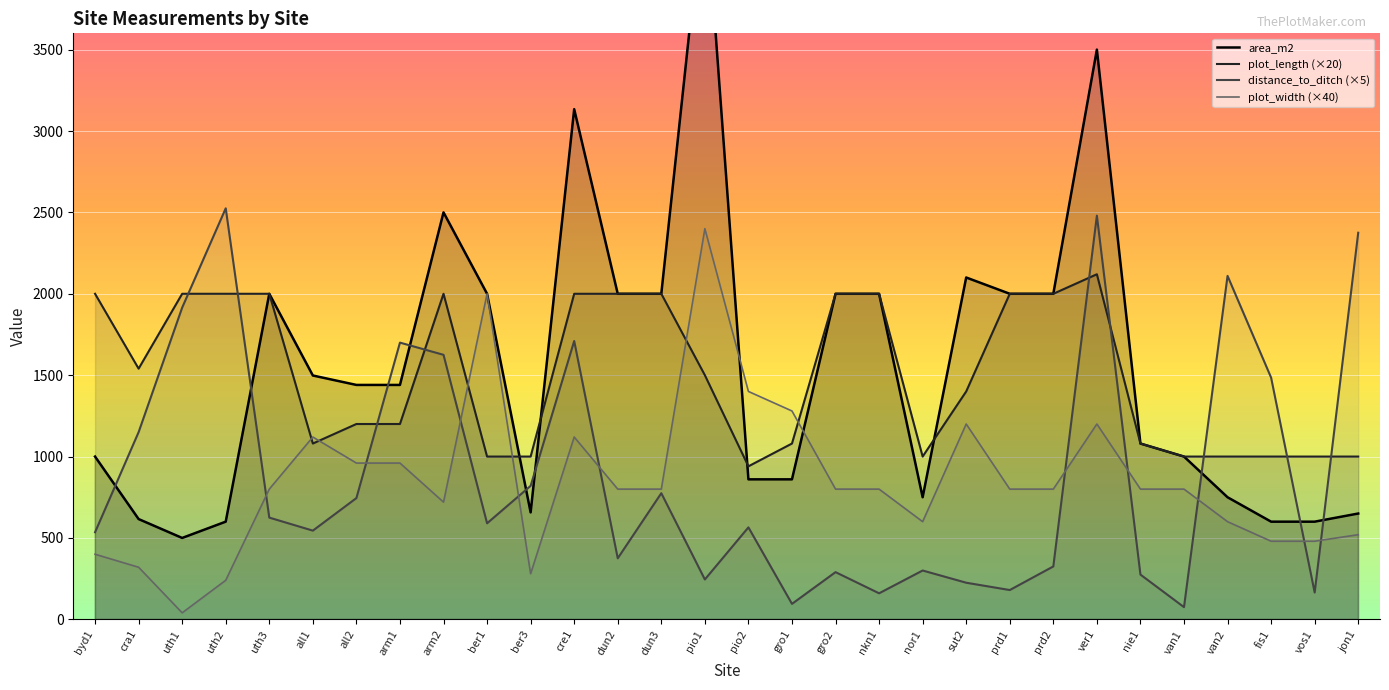

At which category does the chart reach its peak across all series?

pio1